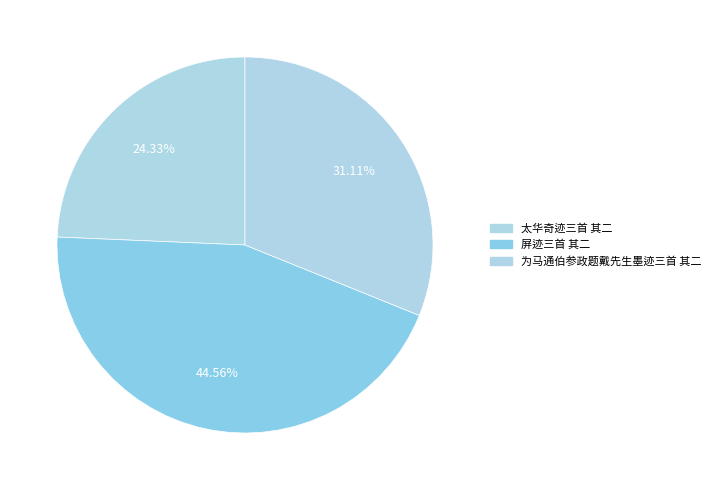

Which category has the smallest portion of the pie?

太华奇迹三首 其二